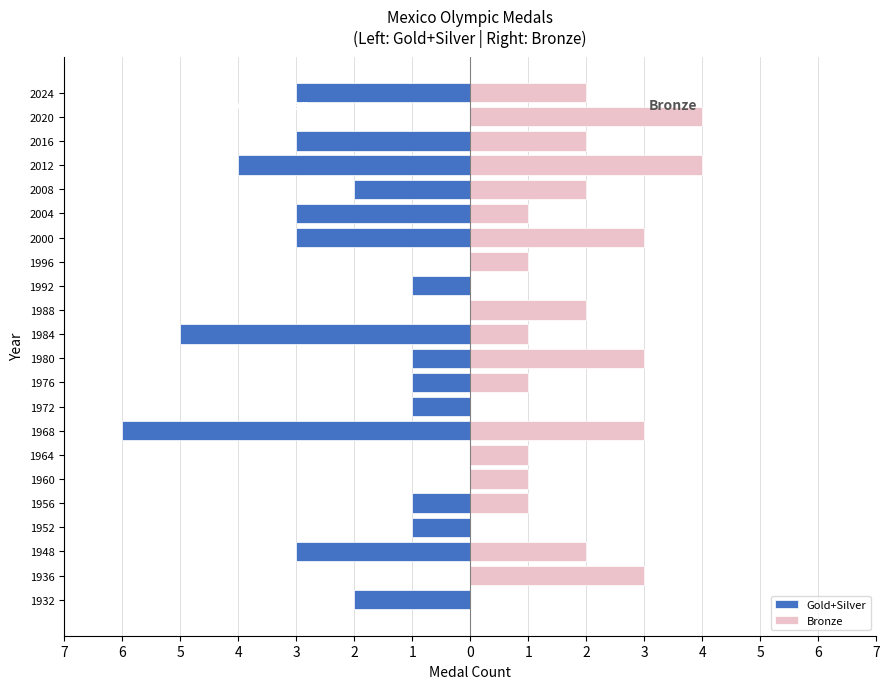

Is it true that Bronze equals 2 at 2024?

True